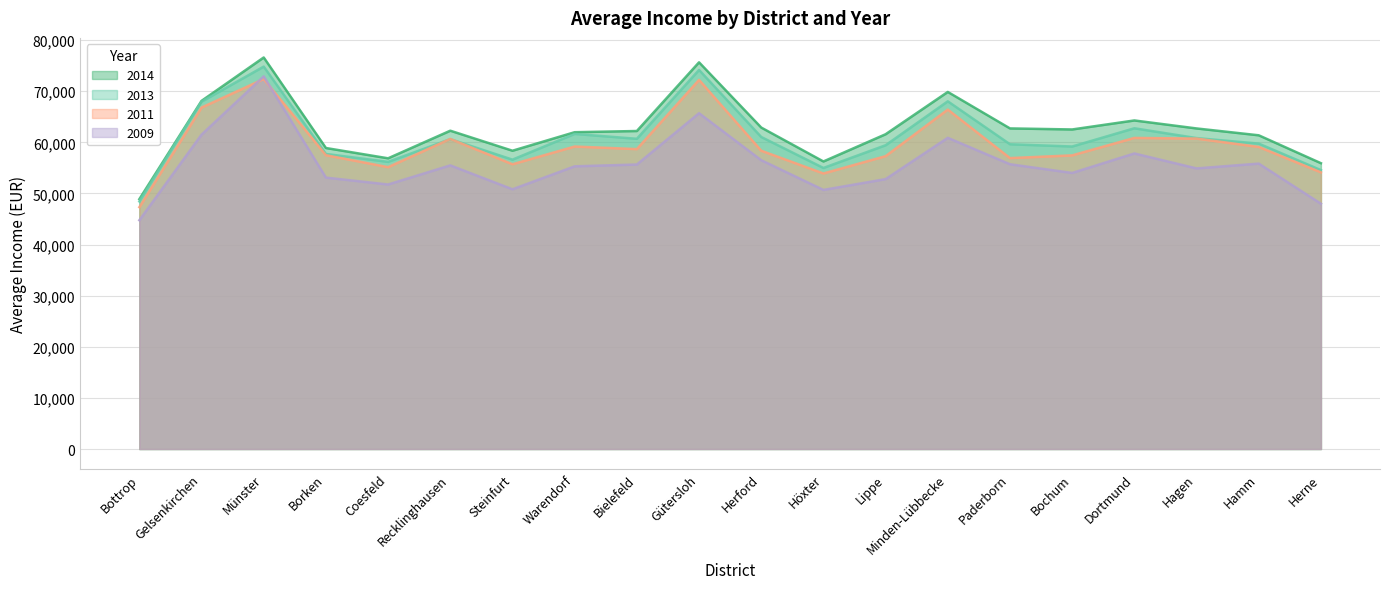

At which label does 2013 reach its minimum?

Bottrop